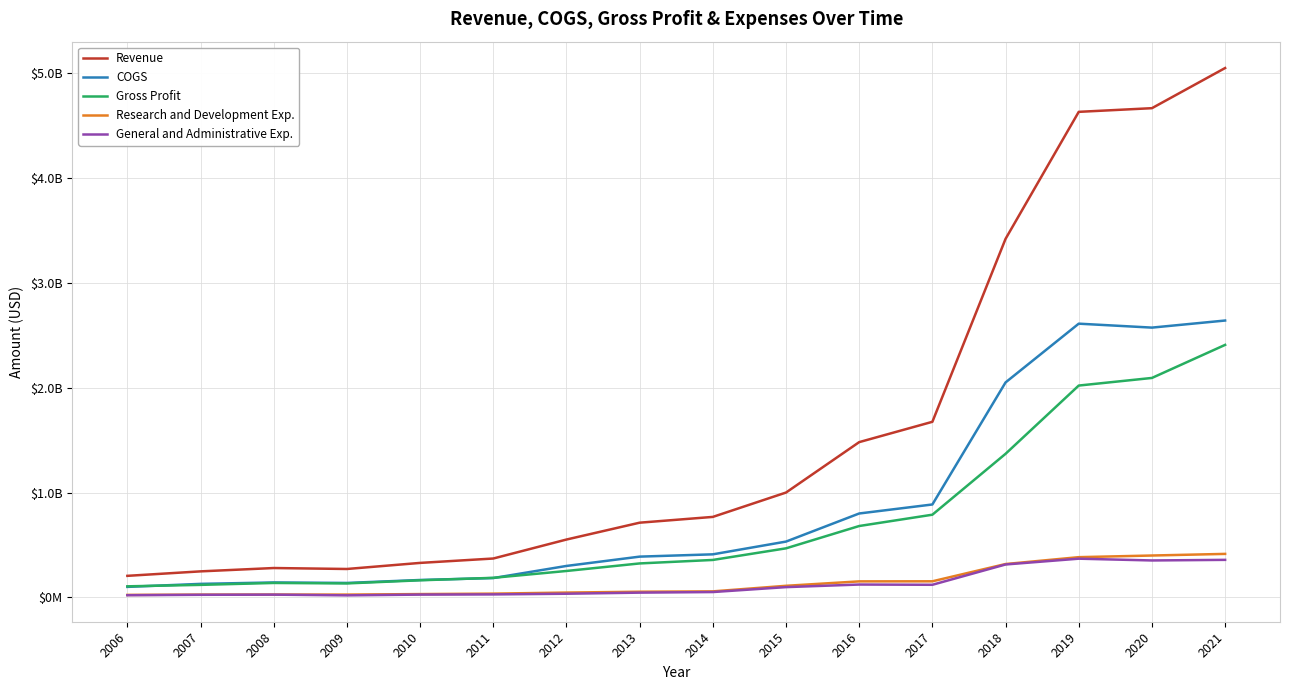

True or false: Revenue has a value of 7444258224 at 2020.

False